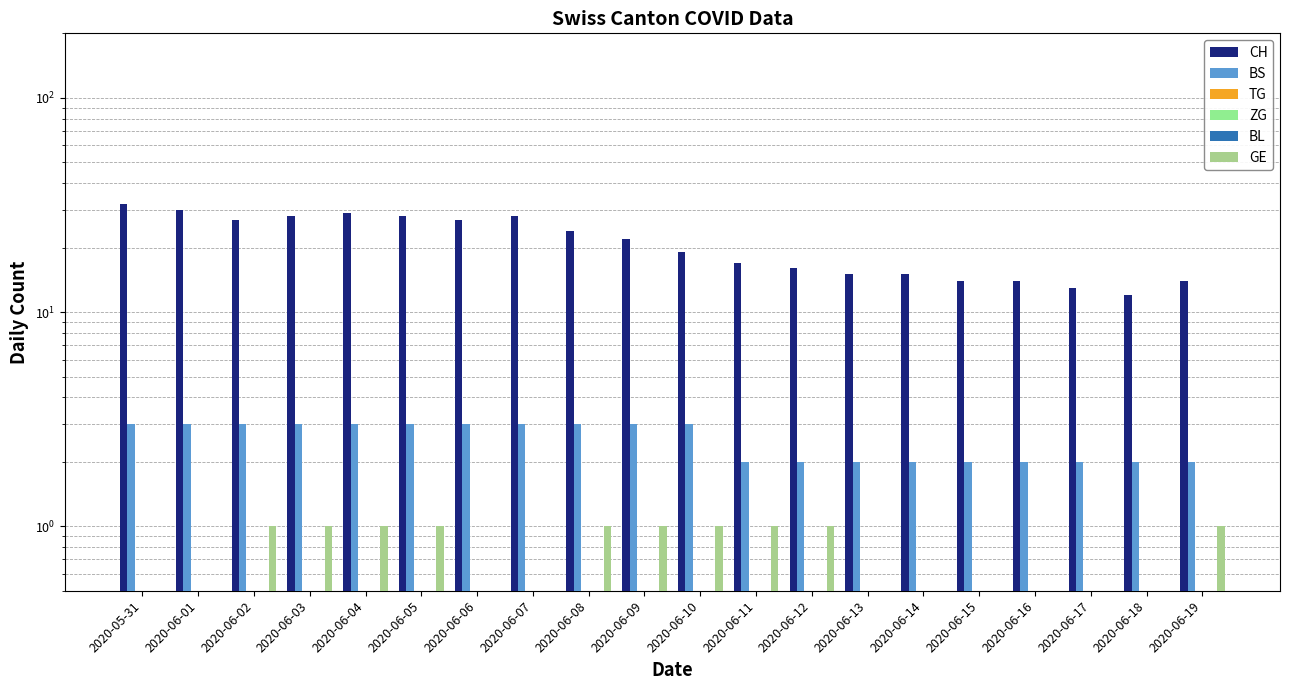

At 2020-06-08, list the series in order from largest to smallest.

CH, BS, GE, TG, ZG, BL